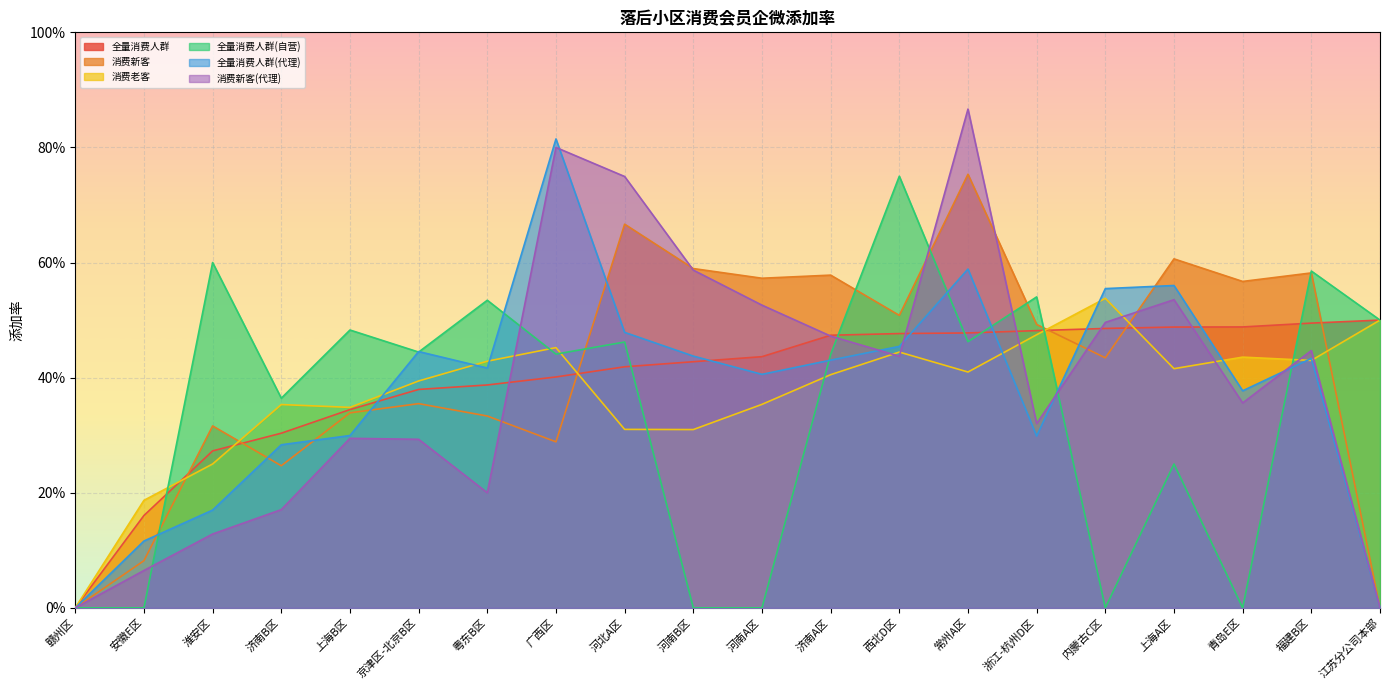

What is the highest value of the 消费新客 series?

0.8